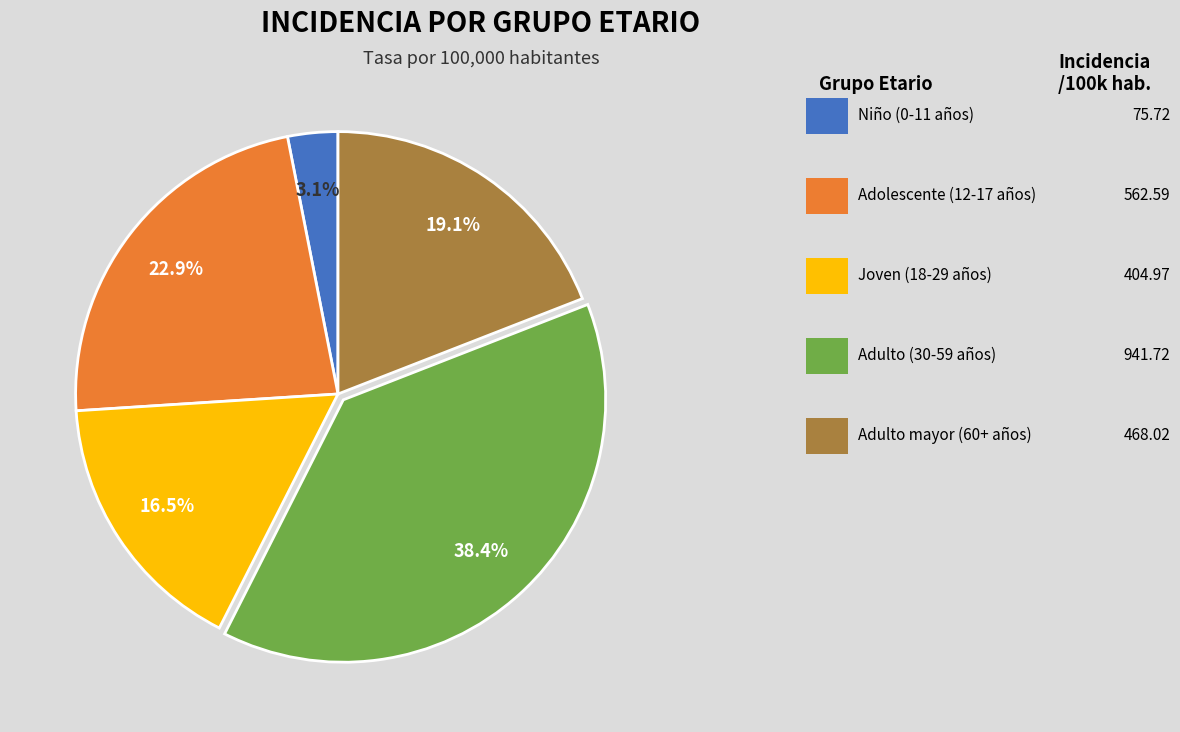

Is there a majority slice in this chart?

No